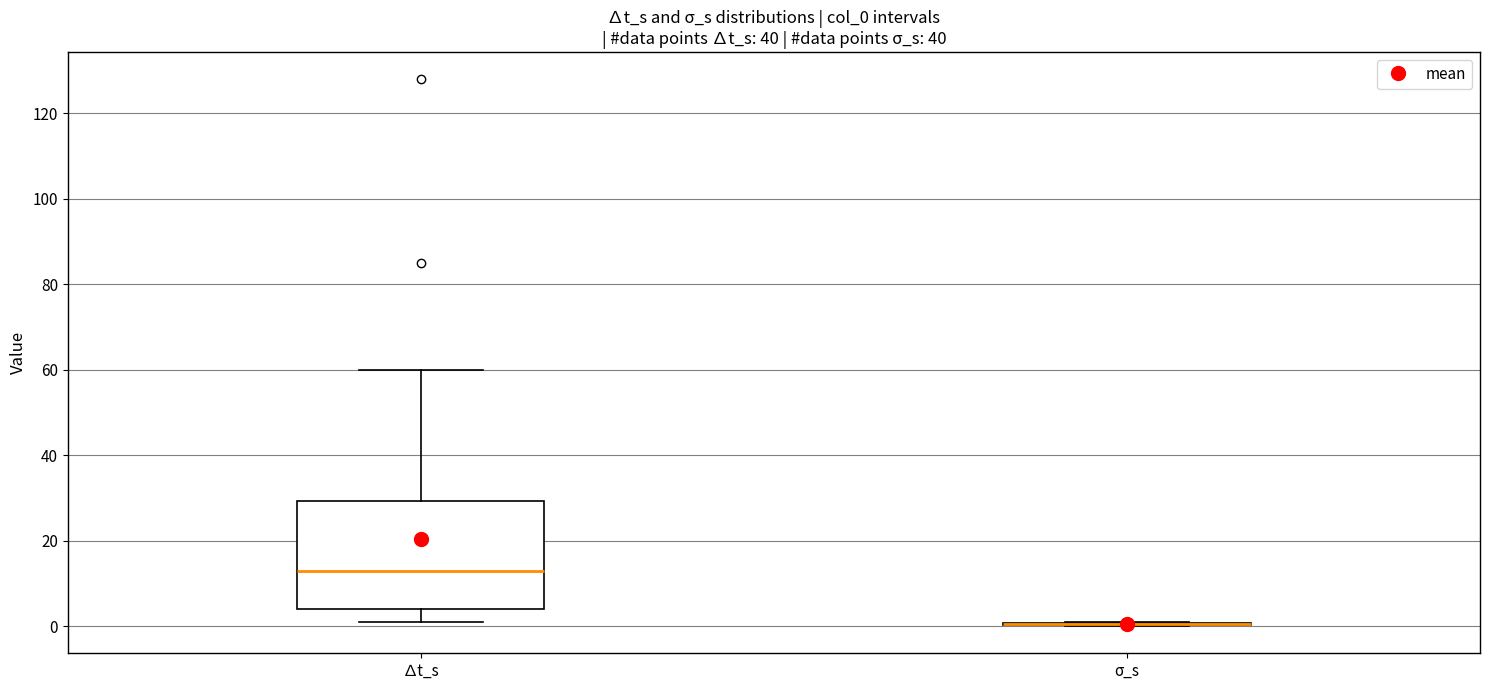

Where does the upper whisker of the box for ∆t_s end on the y-axis? The values are not printed on the chart, so give them approximately, as read against the axis.

60